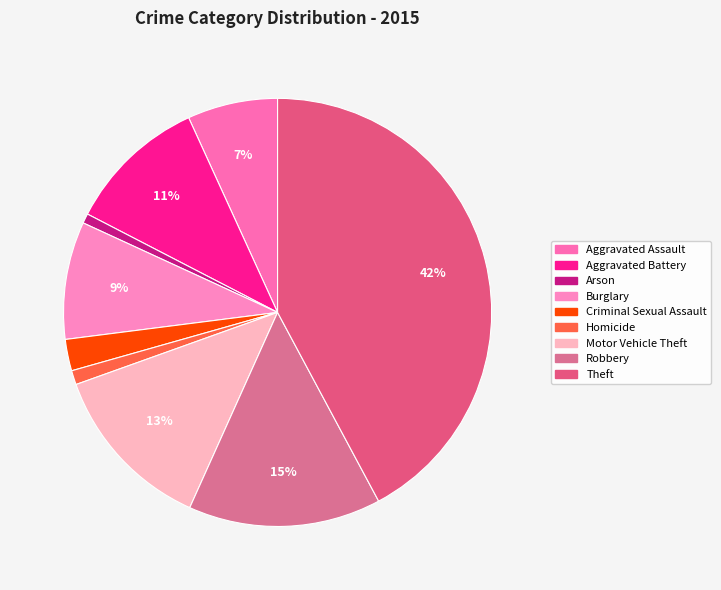

How many segments does this pie chart have?

9